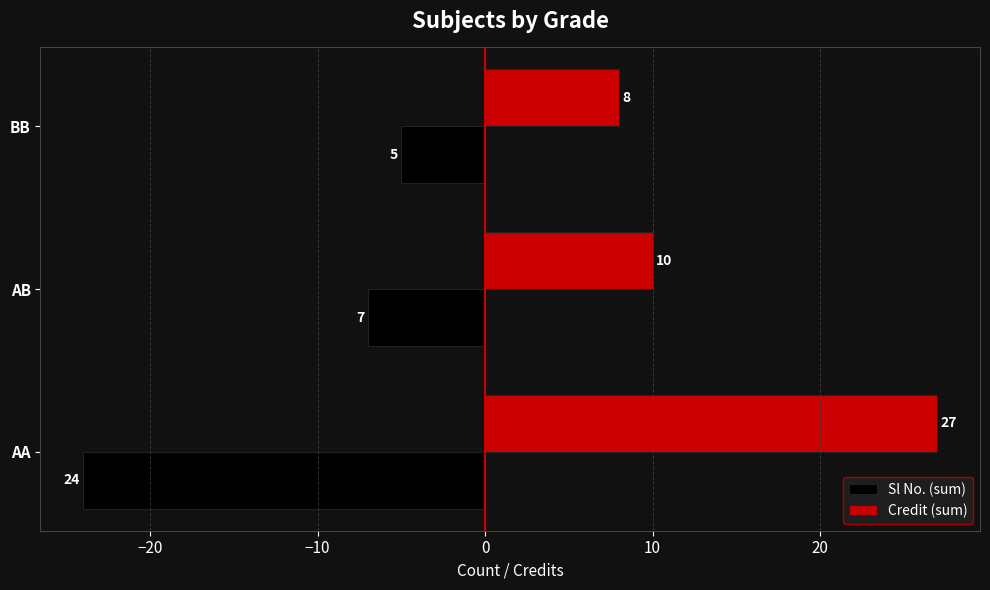

Is it true that Credit (sum) equals 13 at AA?

False